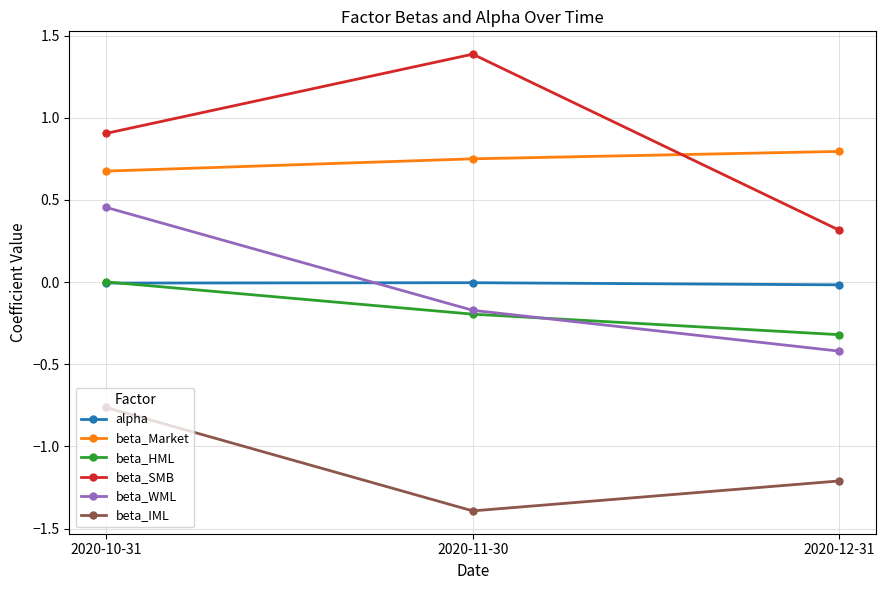

What is the highest value of the beta_SMB series?

1.4